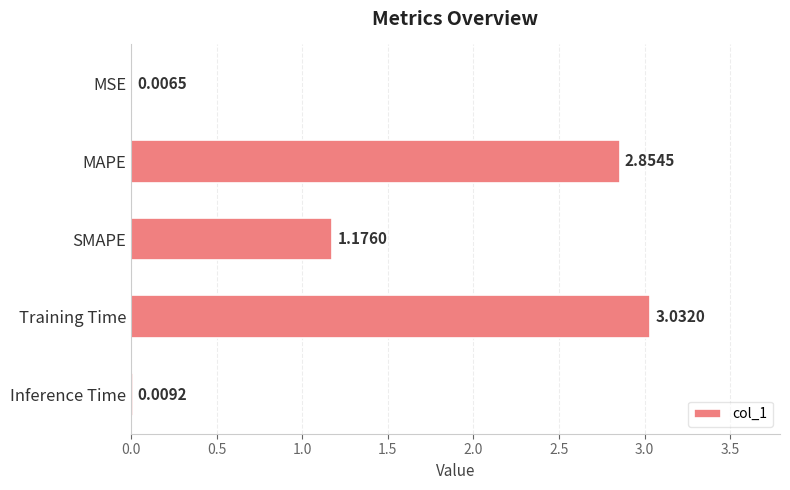

Which has a higher value, MSE or Inference Time?

Inference Time